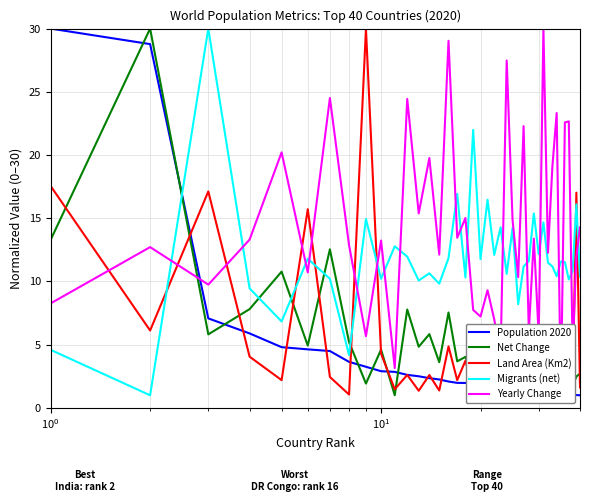

What is the maximum value shown in the chart?

30.0